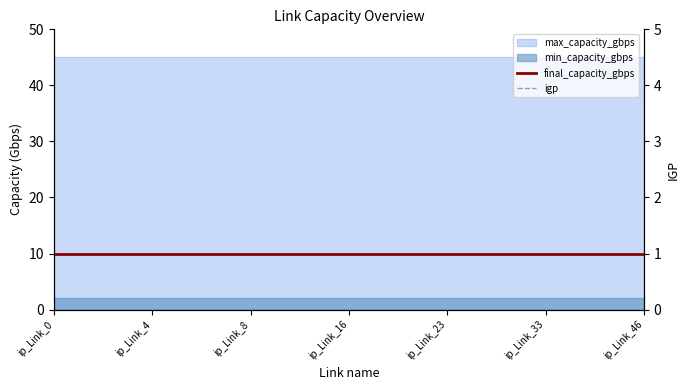

True or false: igp and final_capacity_gbps cross at least once.

False